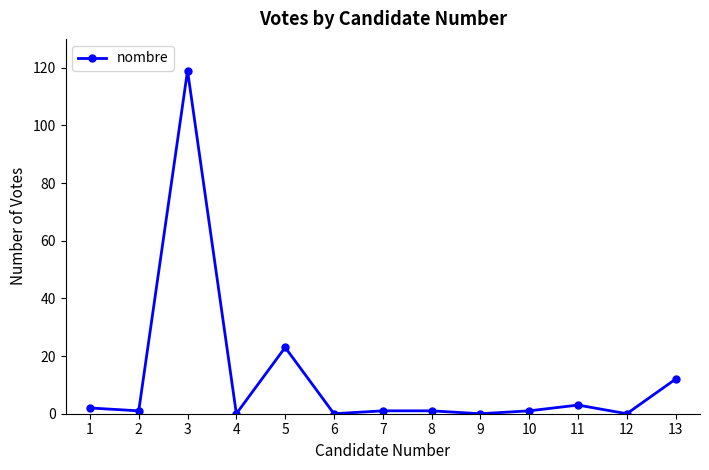

At which category does the data reach its first local peak?

3